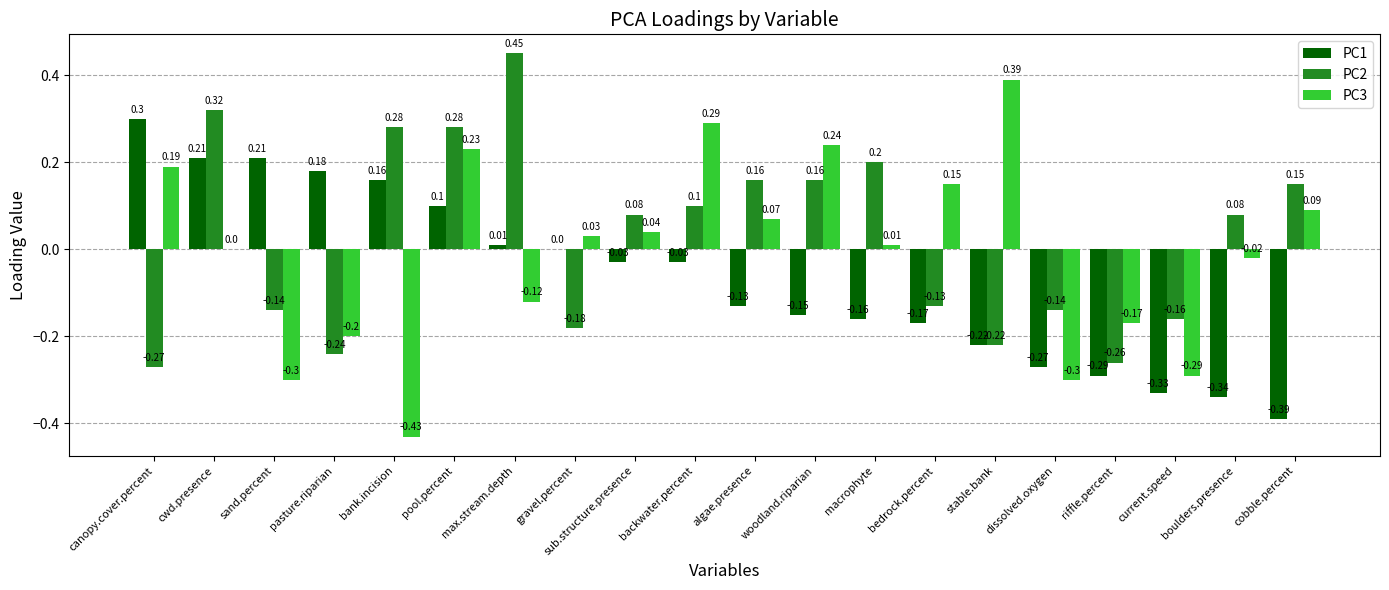

At which label does PC2 first exceed 0?

cwd.presence